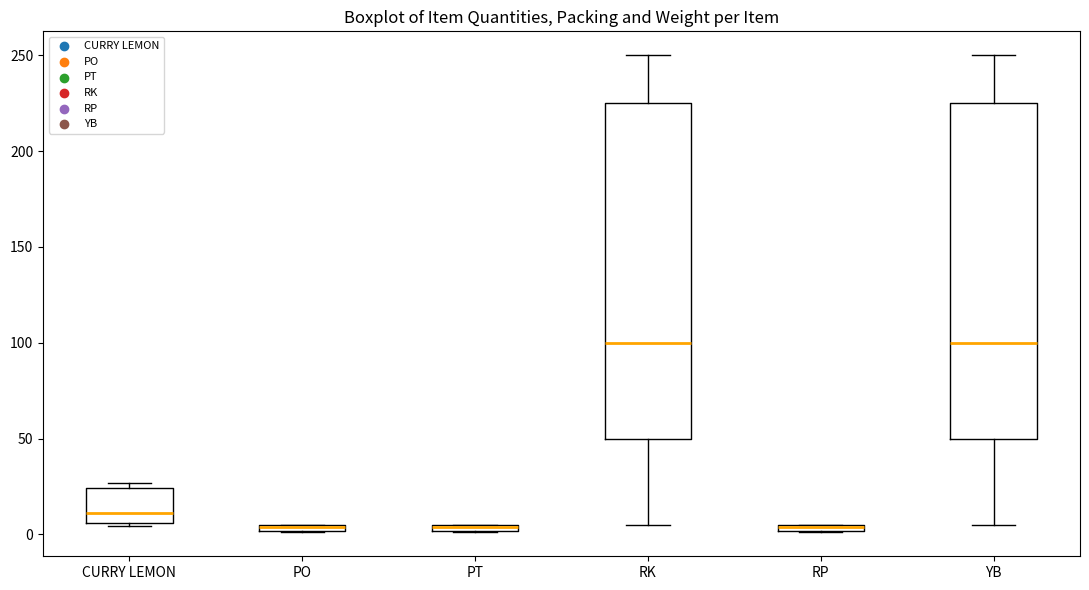

Where does the upper whisker of the box for YB end on the y-axis? The values are not printed on the chart, so give them approximately, as read against the axis.

250